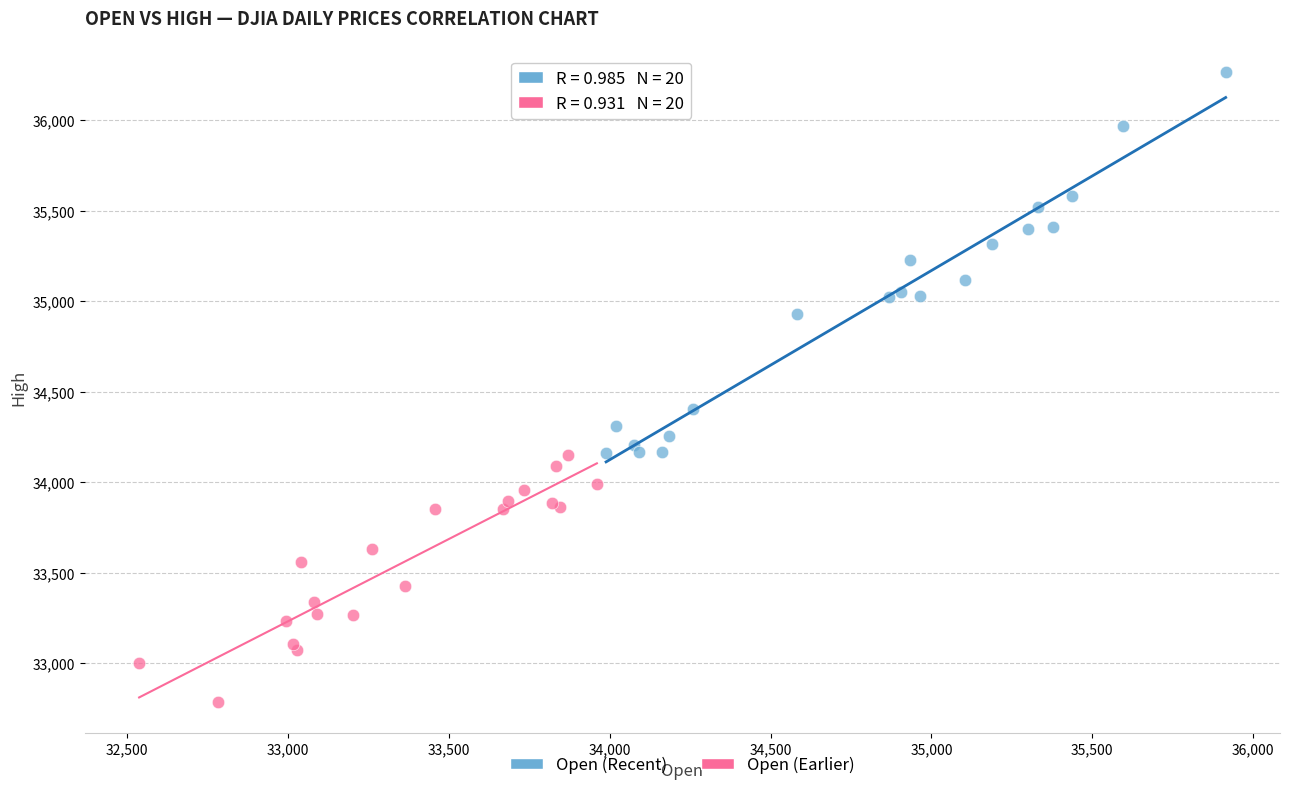

Which series contains the lowest Y value?

Open (Earlier)